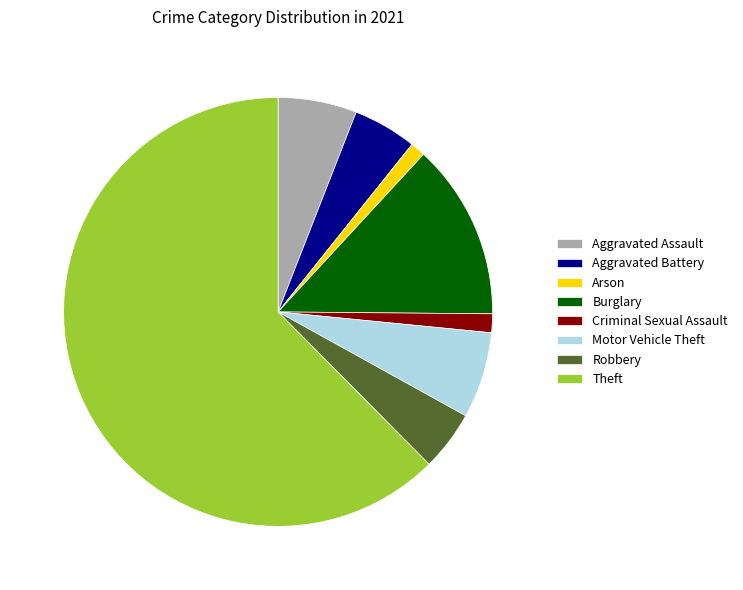

Which category has the biggest portion of the pie?

Theft